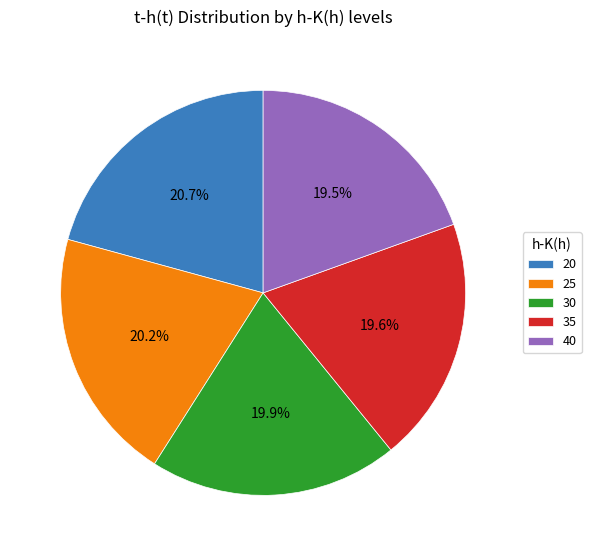

Does 40 account for over 50% of the chart?

No